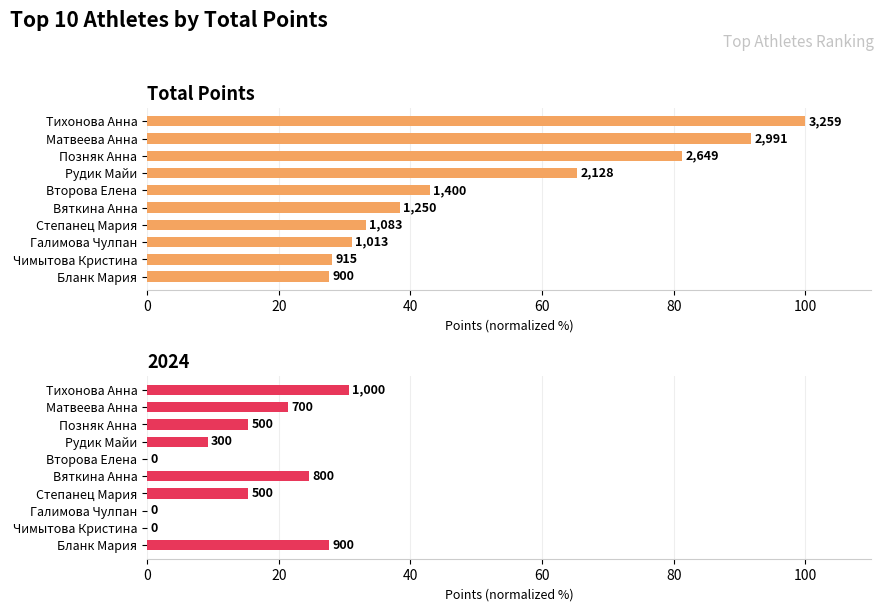

Are the bars horizontal?

Yes